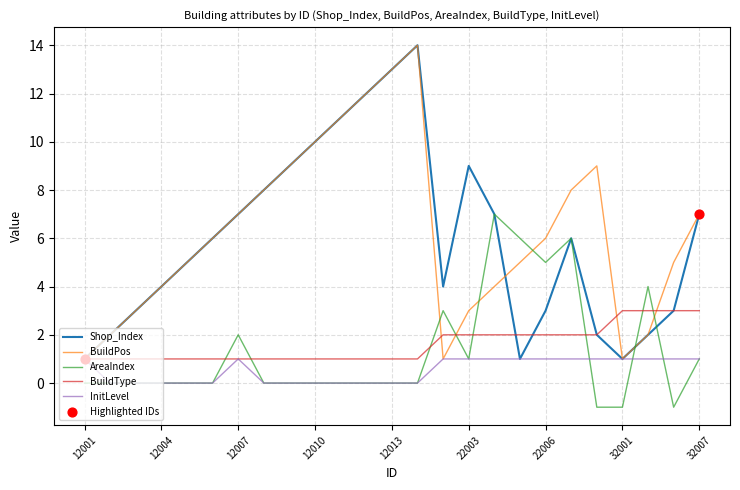

True or false: AreaIndex and BuildType intersect in this chart.

True